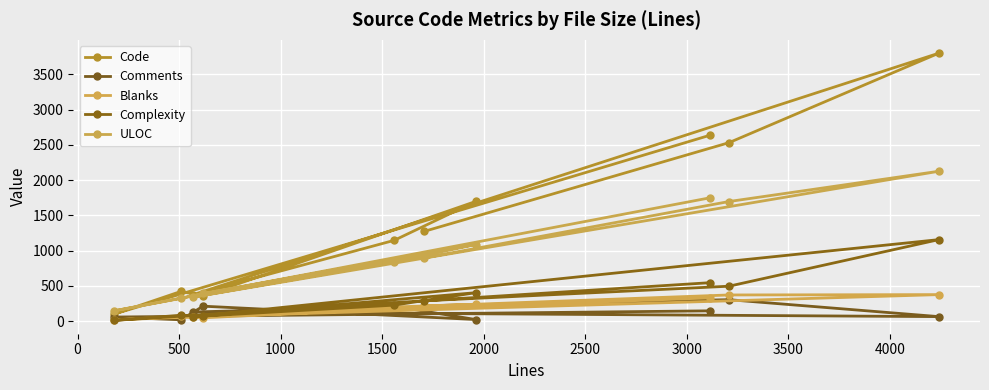

How many distinct data groups are displayed?

5